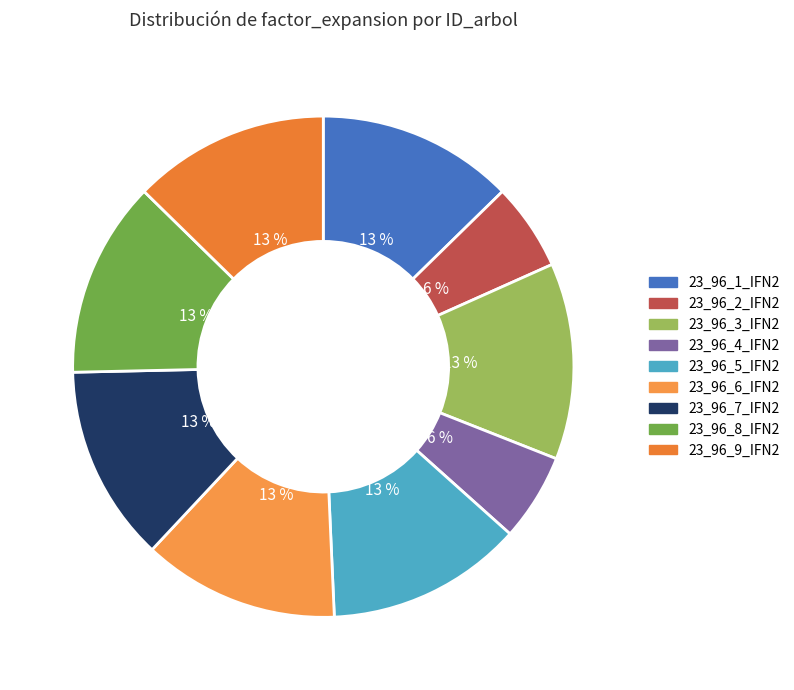

Which category has the biggest portion of the pie?

23_96_1_IFN2